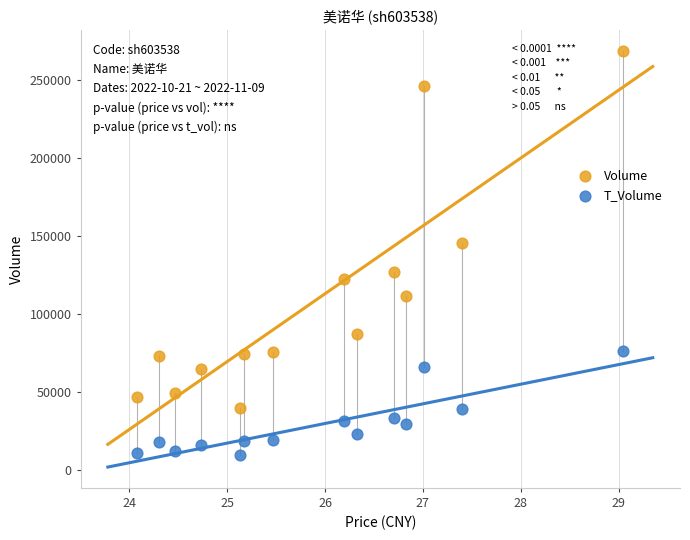

Which series has the largest Y range (max minus min)?

Volume